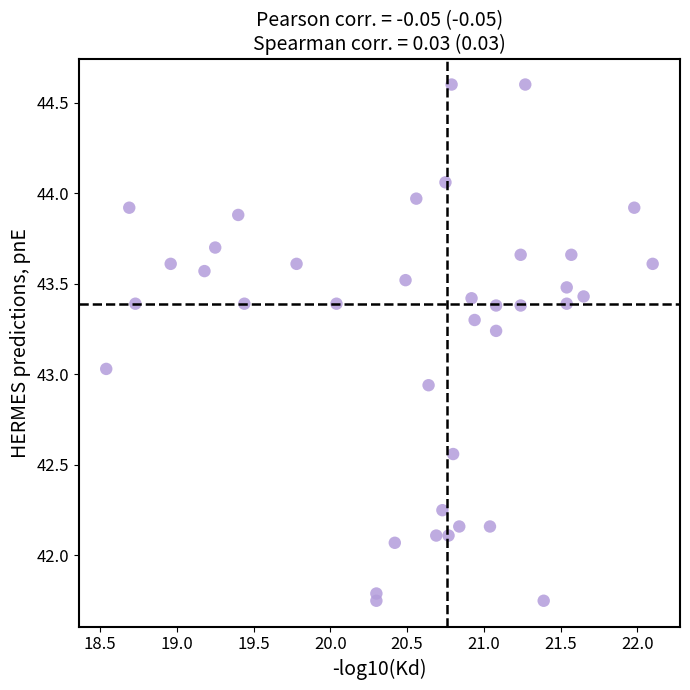

What is the range of X values (max minus min)?

3.6